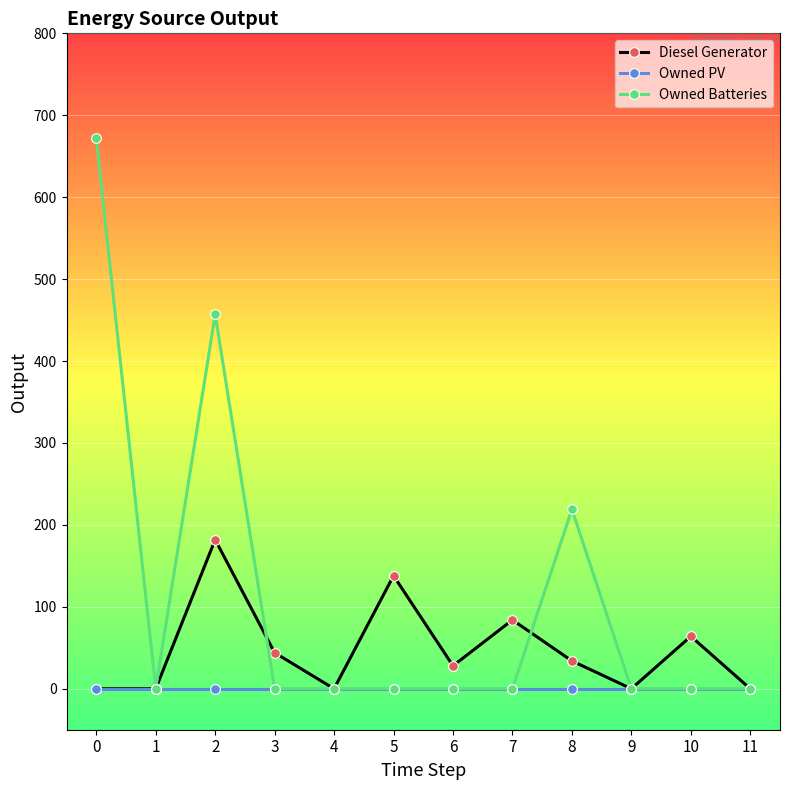

What is the value of the Diesel Generator point at the 3rd from the left?

182